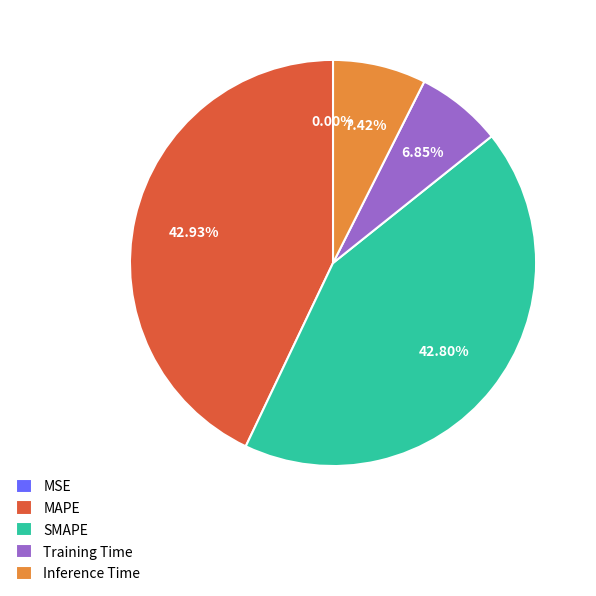

Is Training Time the majority of the pie?

No